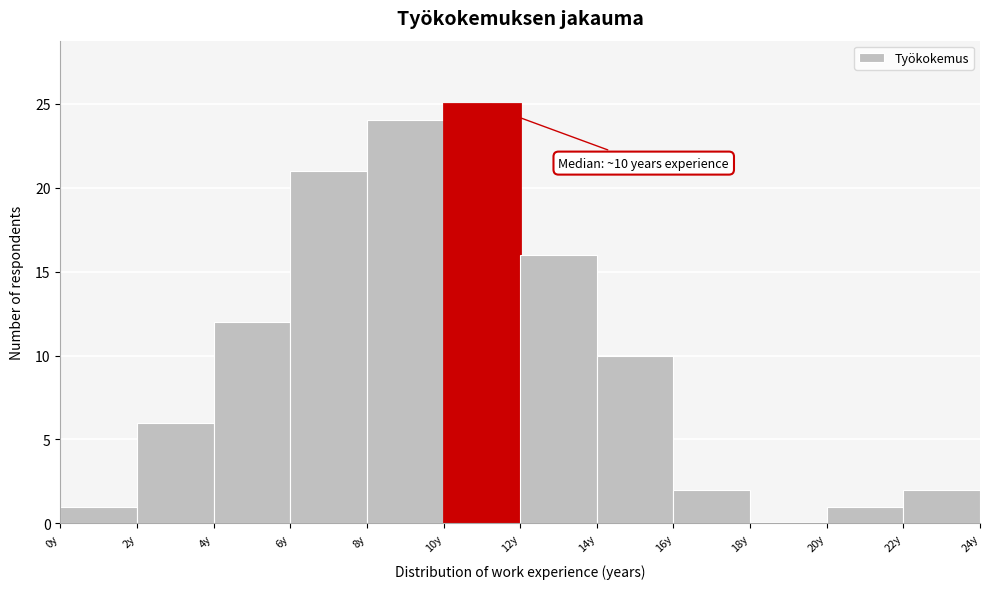

Over which range of the x-axis is the bar tallest?

10 to 12